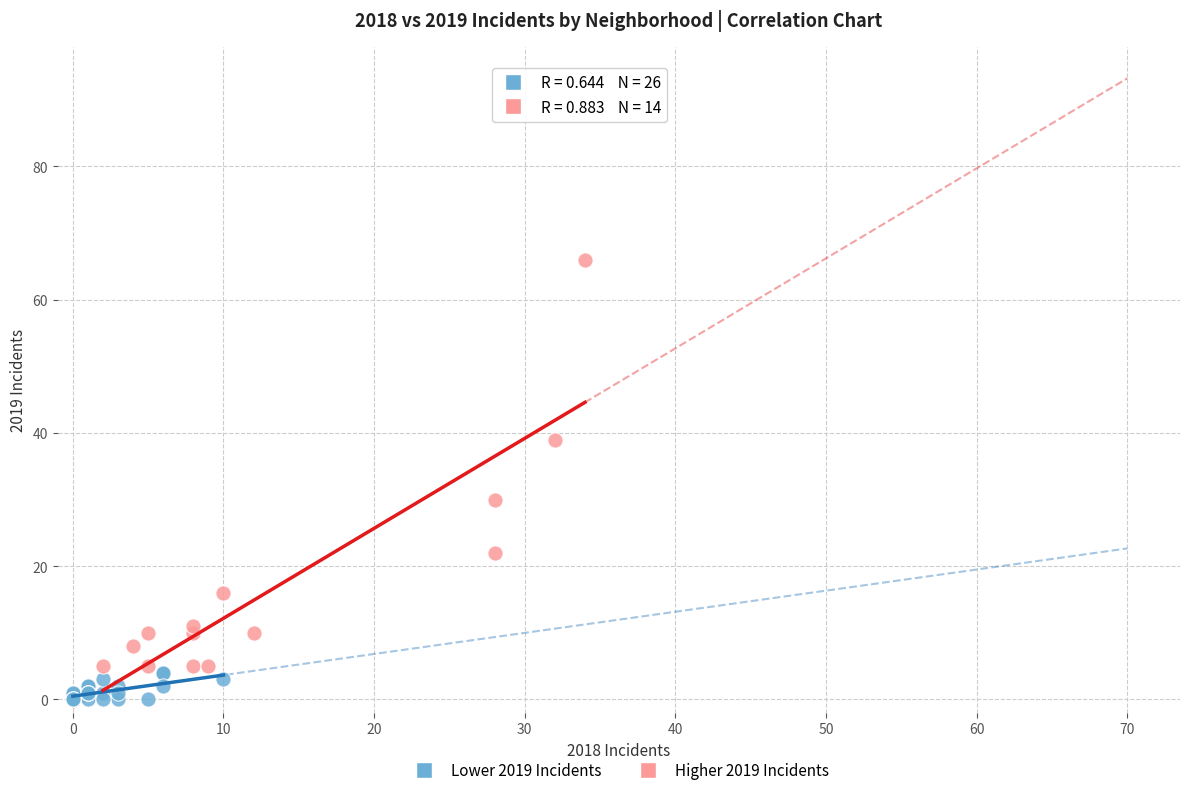

Which series has the largest Y range (max minus min)?

Higher 2019 Incidents